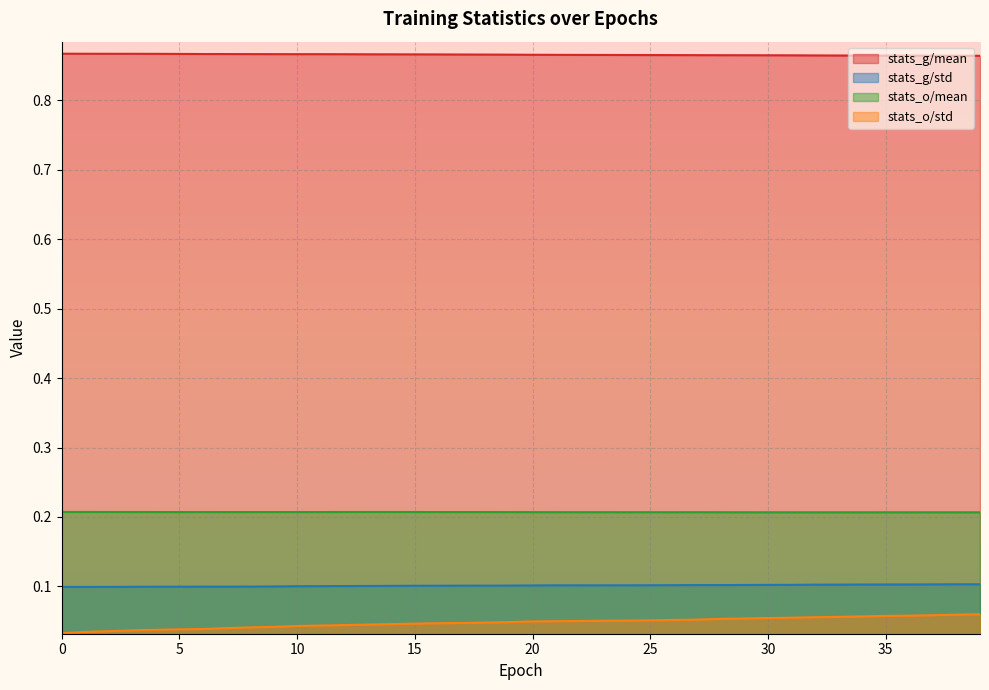

The stats_o/std series shows 0.1 at 11. True or false?

False